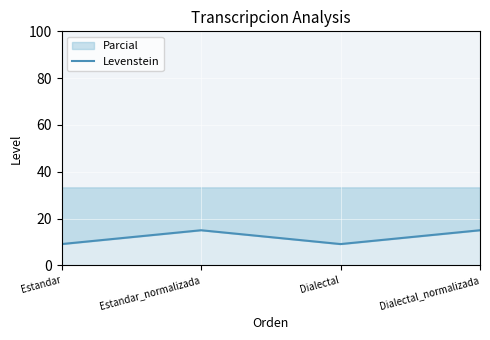

How many interior local valleys (lower than both neighbors) does the data have?

1